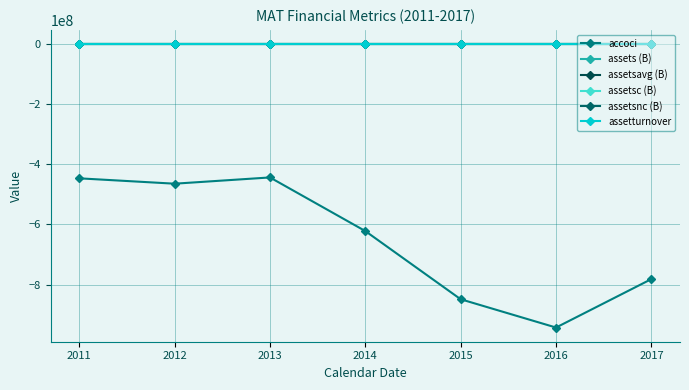

How many lines are shown in the chart?

6